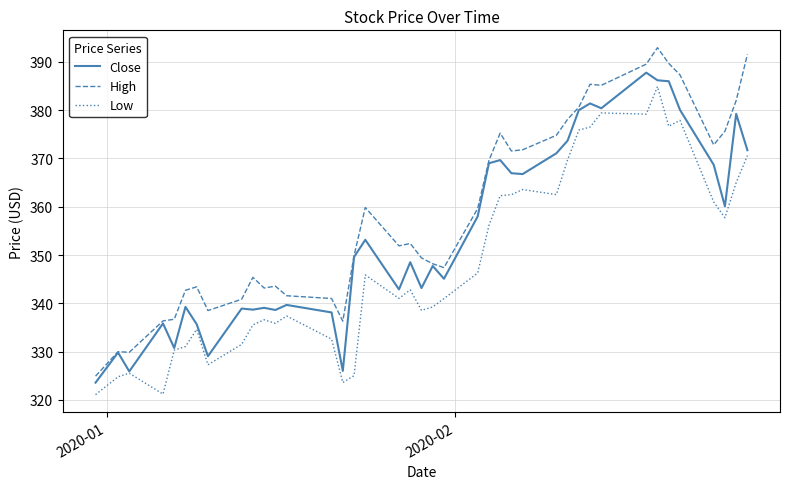

What are all the series names shown in the legend?

Close, High, Low